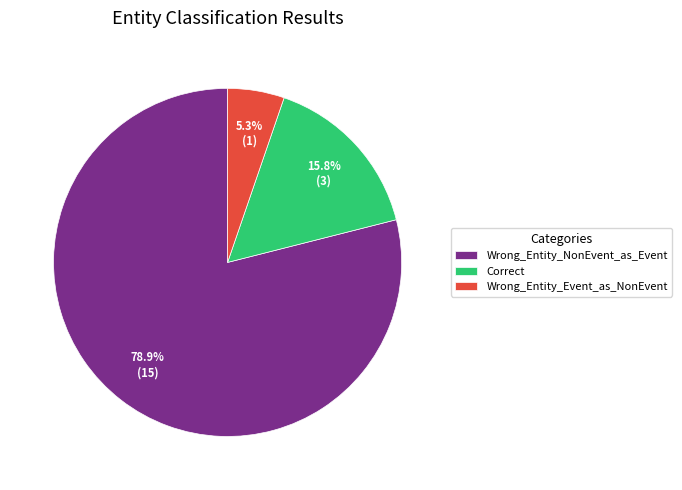

What is the ratio of the value at Correct to the value at Wrong_Entity_NonEvent_as_Event?

0.2